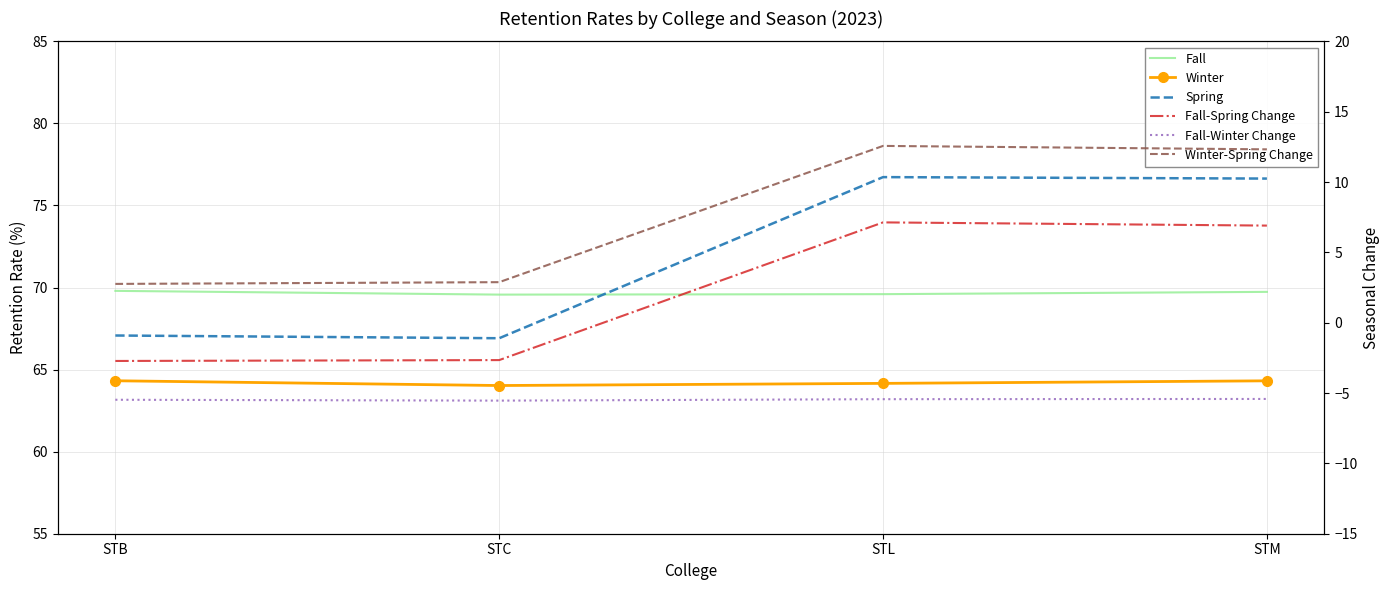

True or false: Fall has more than 0 points higher than both neighbors.

False